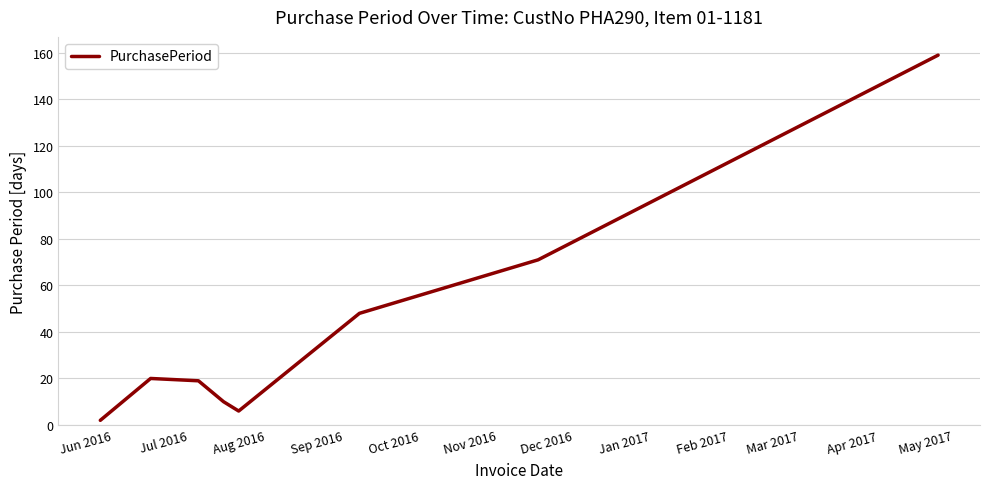

What is the maximum value shown in the chart?

159